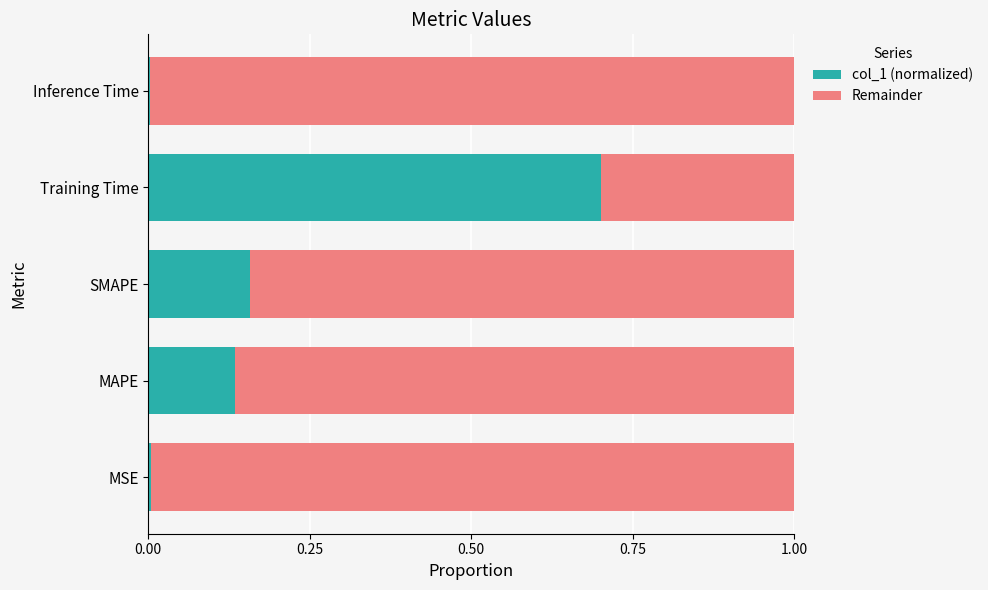

What is the total value across all series at SMAPE?

1.0